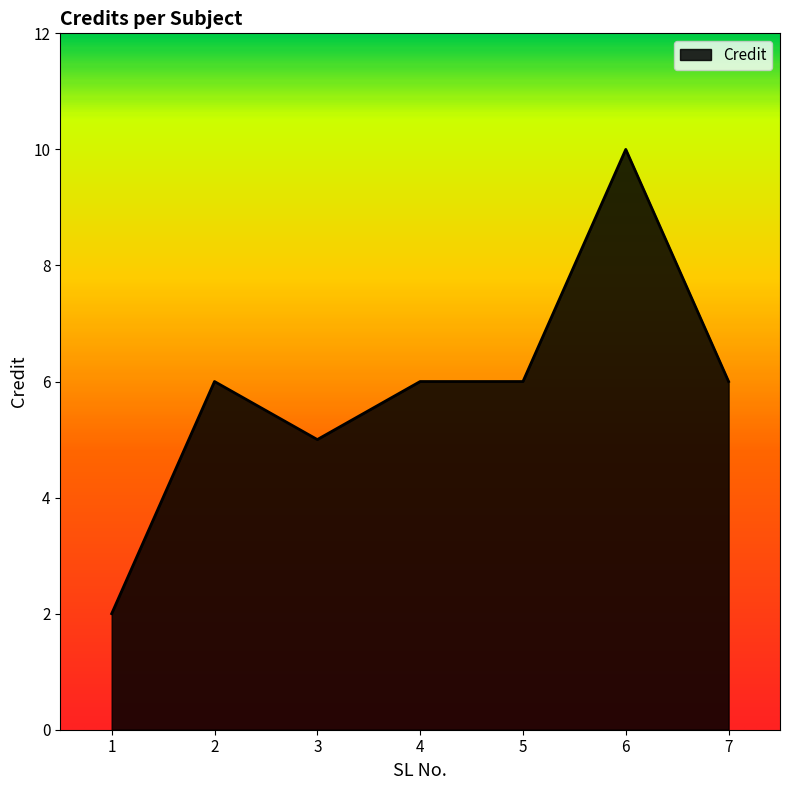

What is the sum of all values?

41